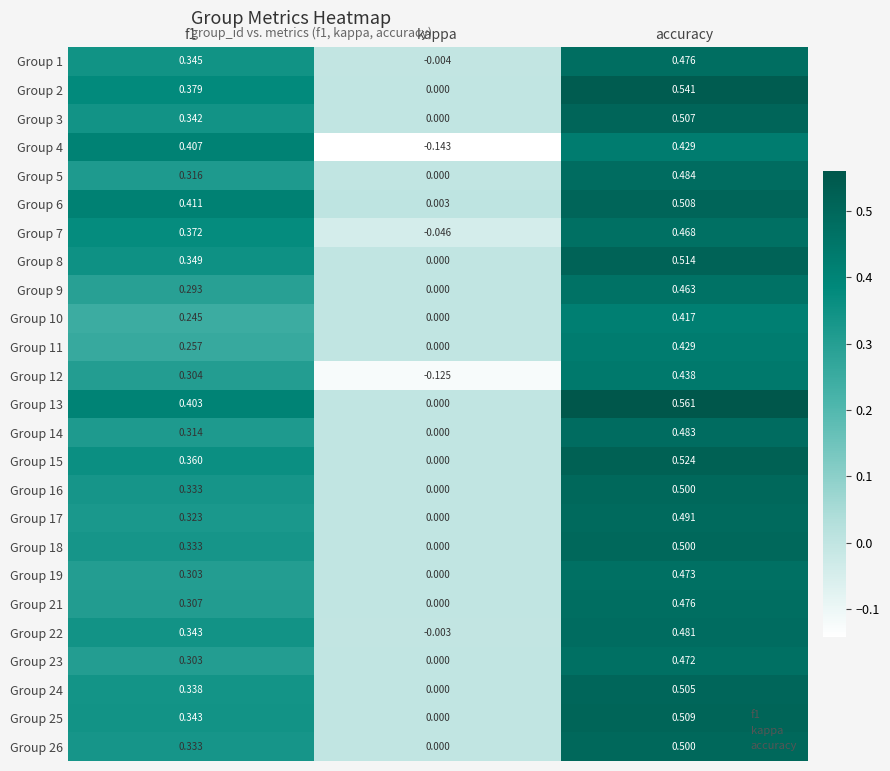

Which label corresponds to the largest value in the chart?

accuracy